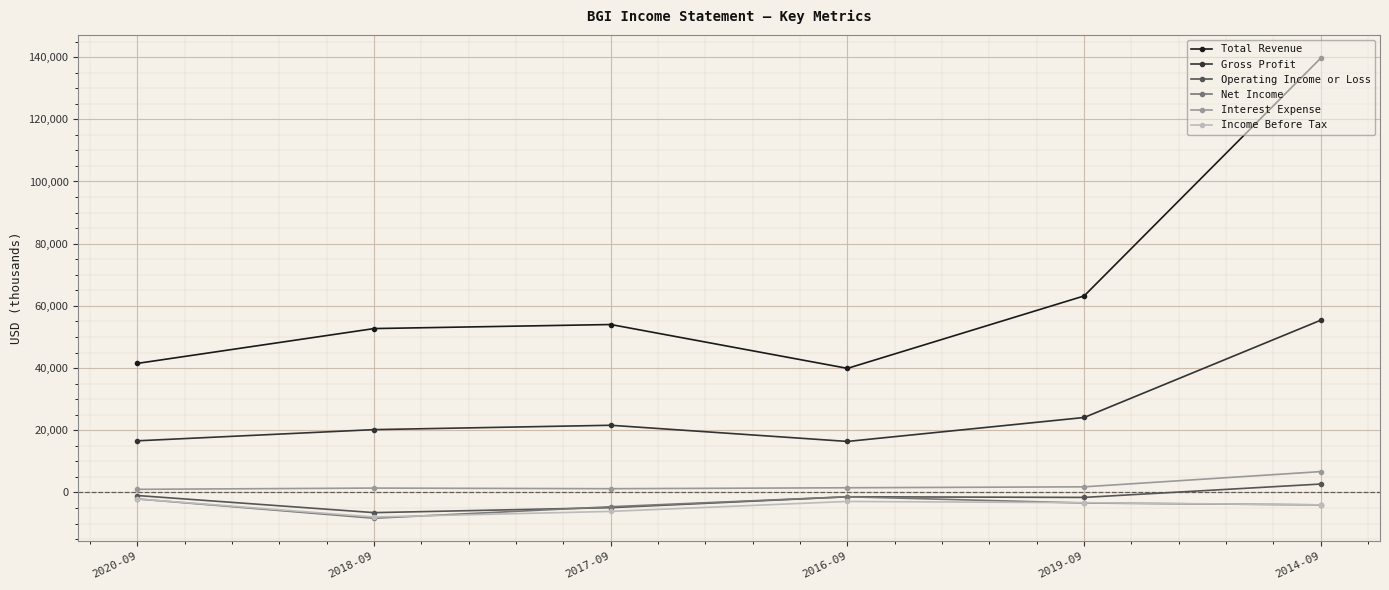

What is the average value of the Operating Income or Loss series?

-2117